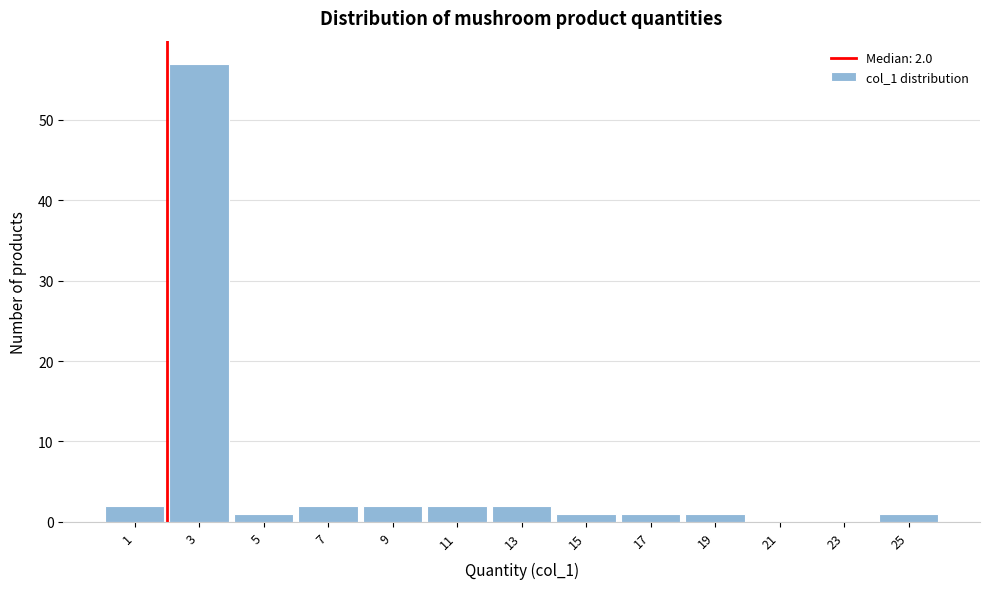

Over which range of the x-axis is the bar tallest?

2 to 4